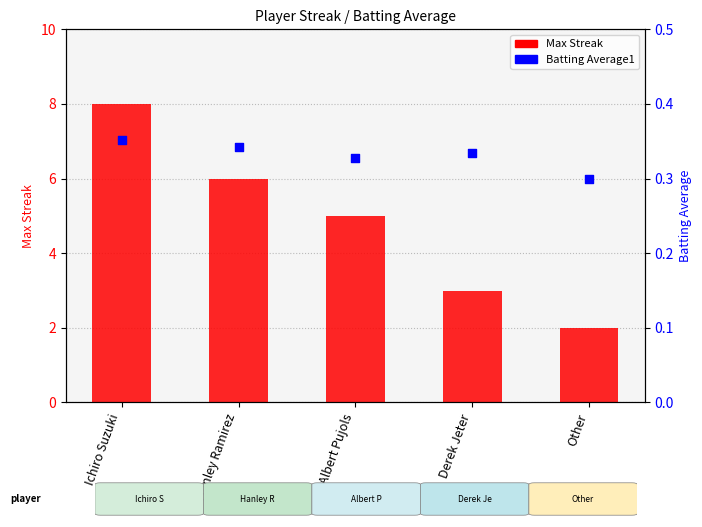

Is the value of Batting Average1 at Other greater than the value of Max Streak at Other?

No